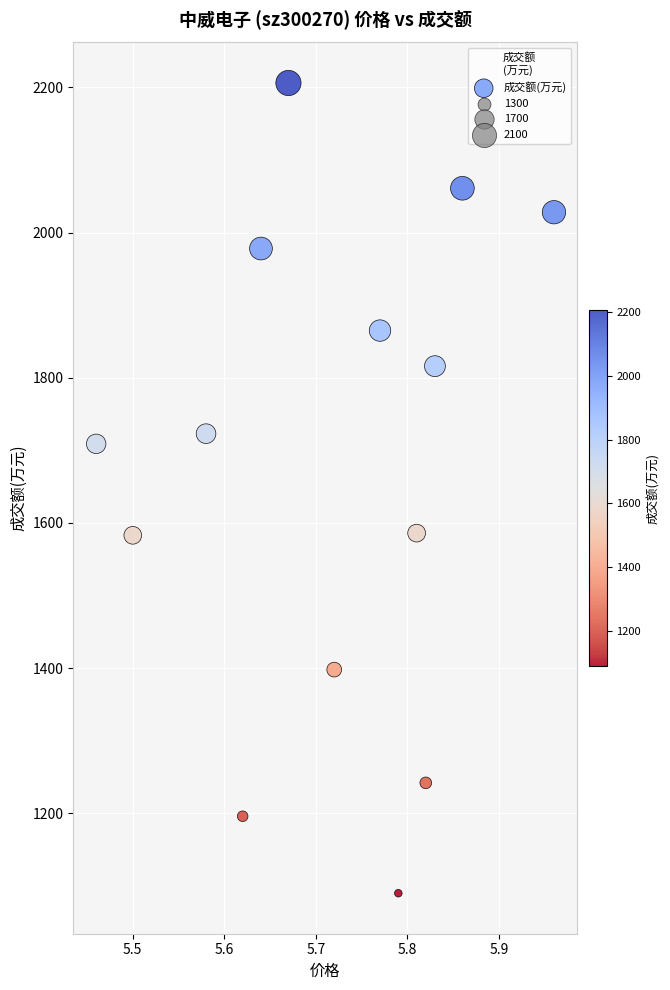

What is the range of Y values (max minus min)?

1116